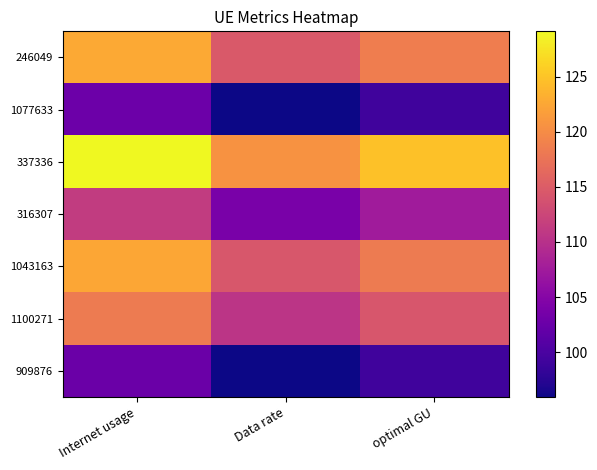

Reading left to right, transcribe all the data shown in this chart.

246049: Internet usage=122.6	Data rate=114.6	optimal GU=118.6
1077633: Internet usage=102.7	Data rate=96.0	optimal GU=99.3
337336: Internet usage=129.1	Data rate=120.6	optimal GU=124.8
316307: Internet usage=111.2	Data rate=103.9	optimal GU=107.5
1043163: Internet usage=122.4	Data rate=114.4	optimal GU=118.3
1100271: Internet usage=118.3	Data rate=110.5	optimal GU=114.3
909876: Internet usage=102.7	Data rate=95.9	optimal GU=99.2